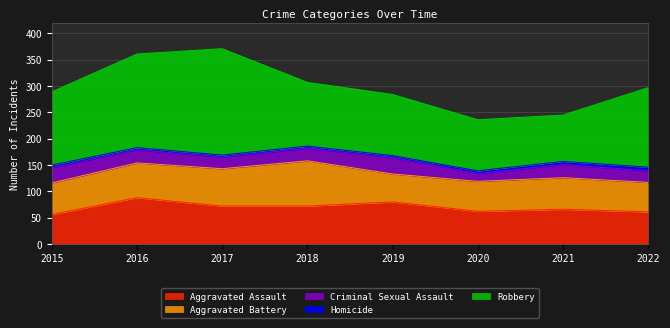

True or false: Aggravated Battery has more than 0 interior local peaks.

True